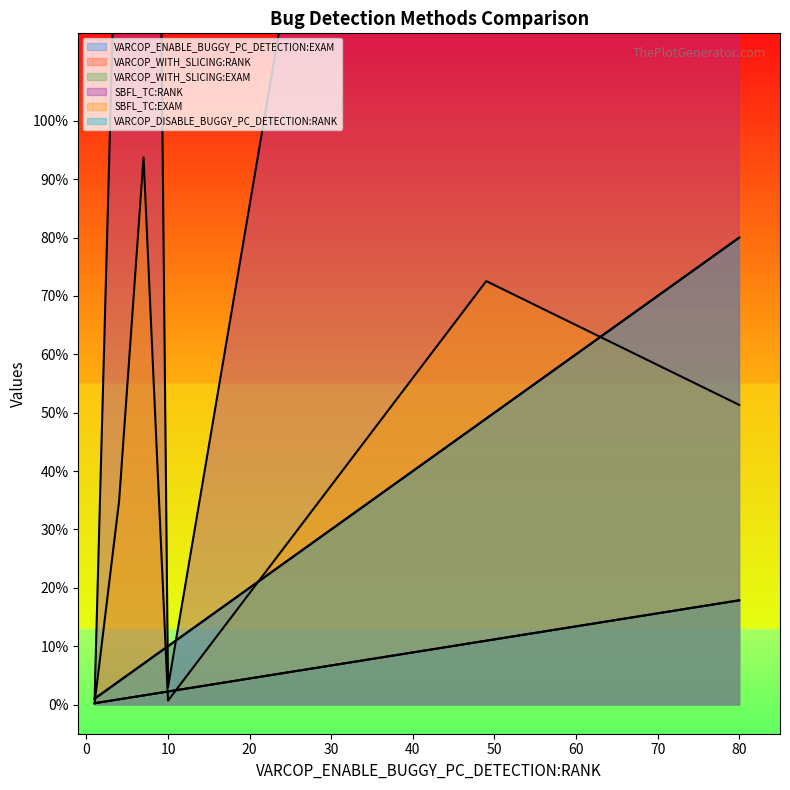

Where does the VARCOP_WITH_SLICING:RANK series first go above 10?

80